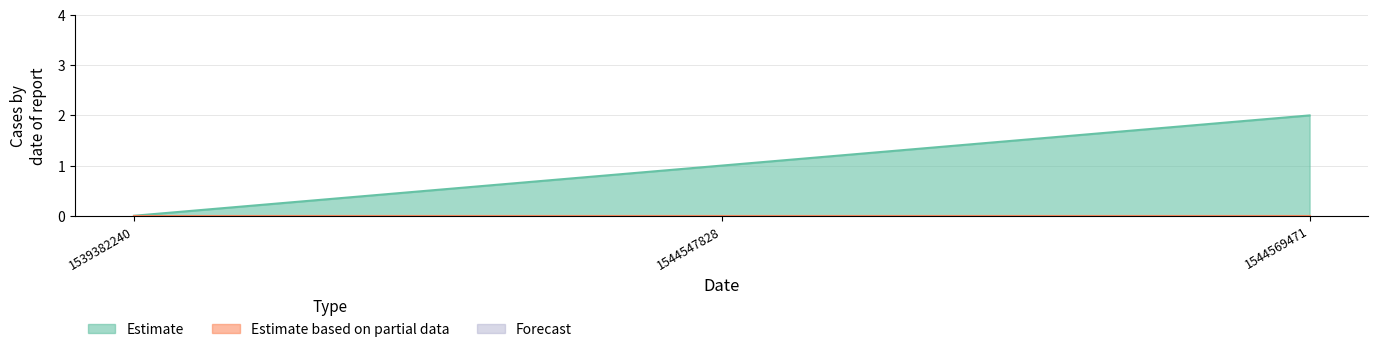

Approximately how many times larger is the value at 1544547828 compared to 1544569471?

0.5